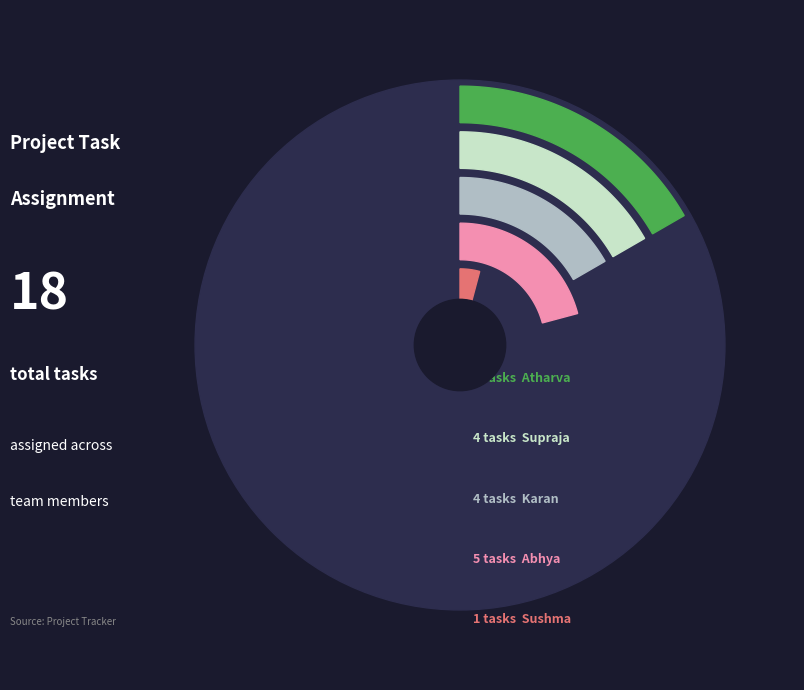

Which slice is the largest?

Abhya